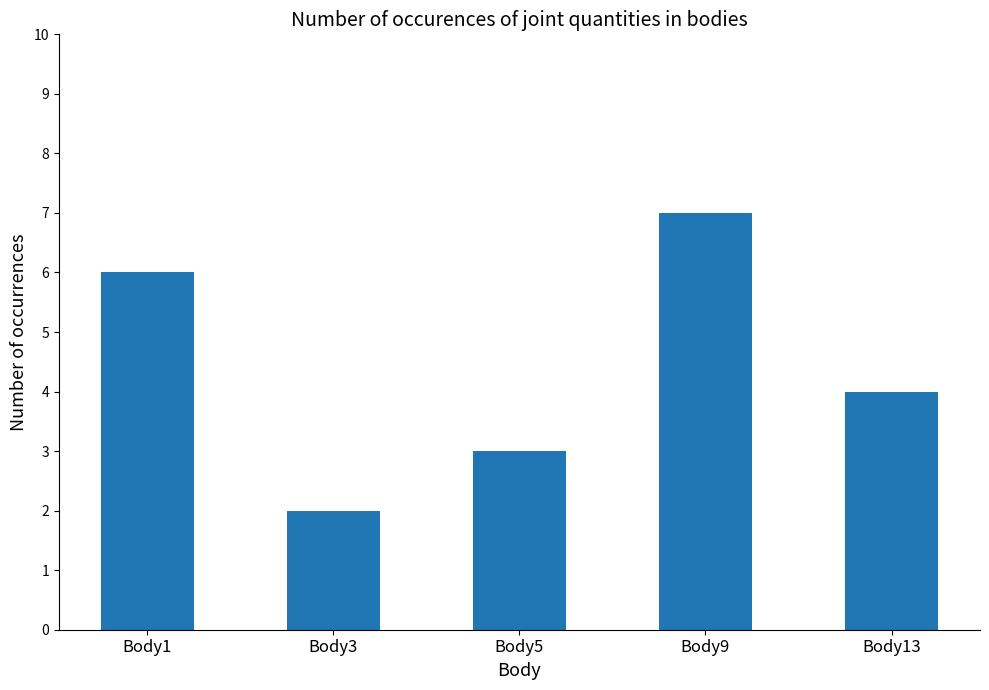

What is the value of the 3rd bar from the left?

3